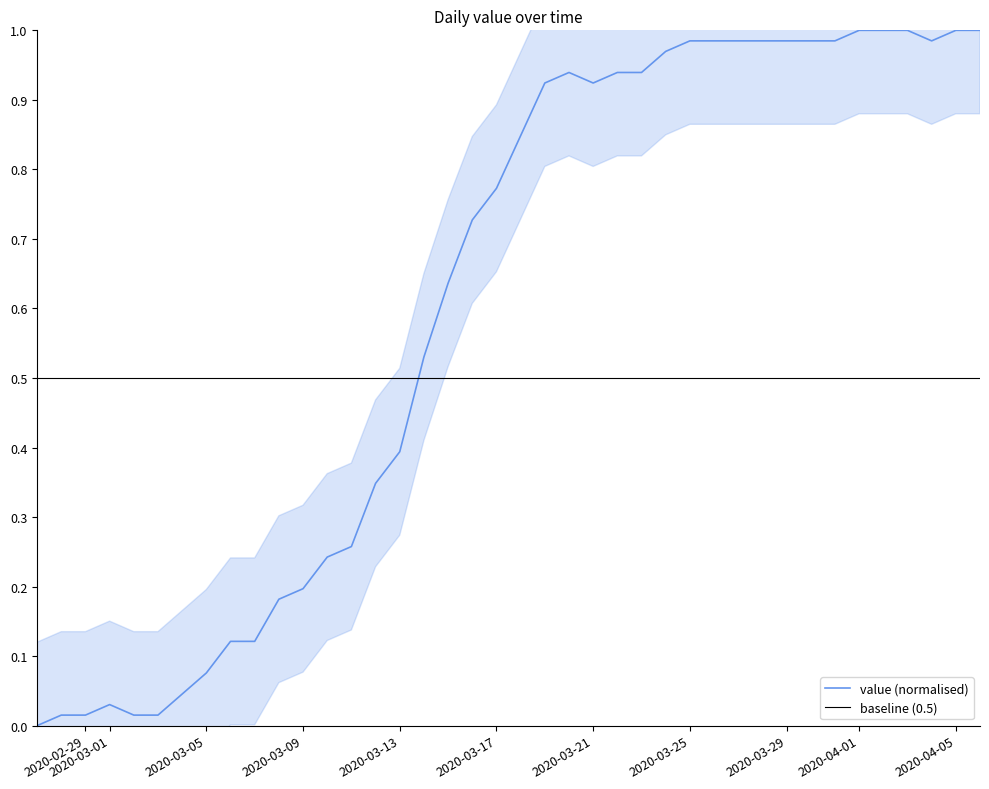

At which category does the chart reach its peak across all series?

2020-04-01